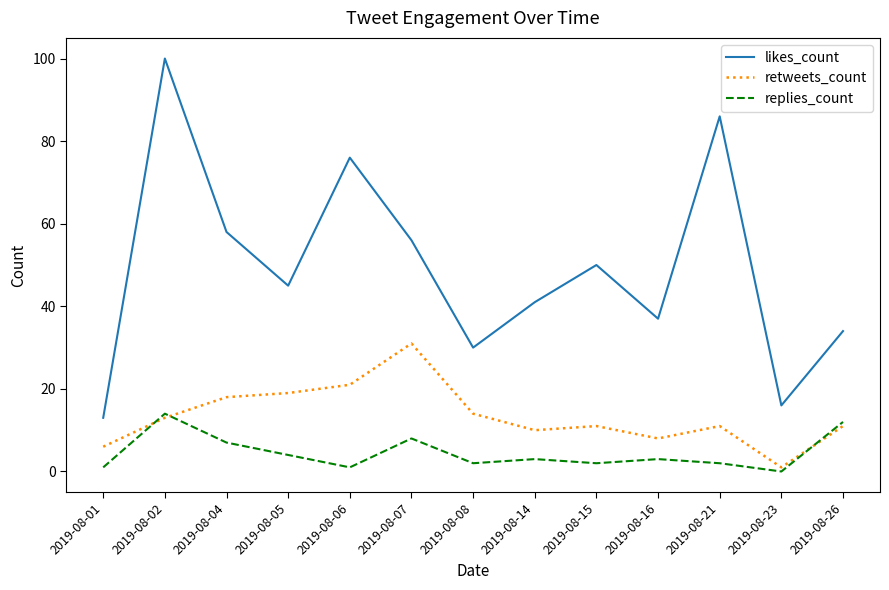

Rank the series at 2019-08-07 from lowest to highest value.

replies_count, retweets_count, likes_count